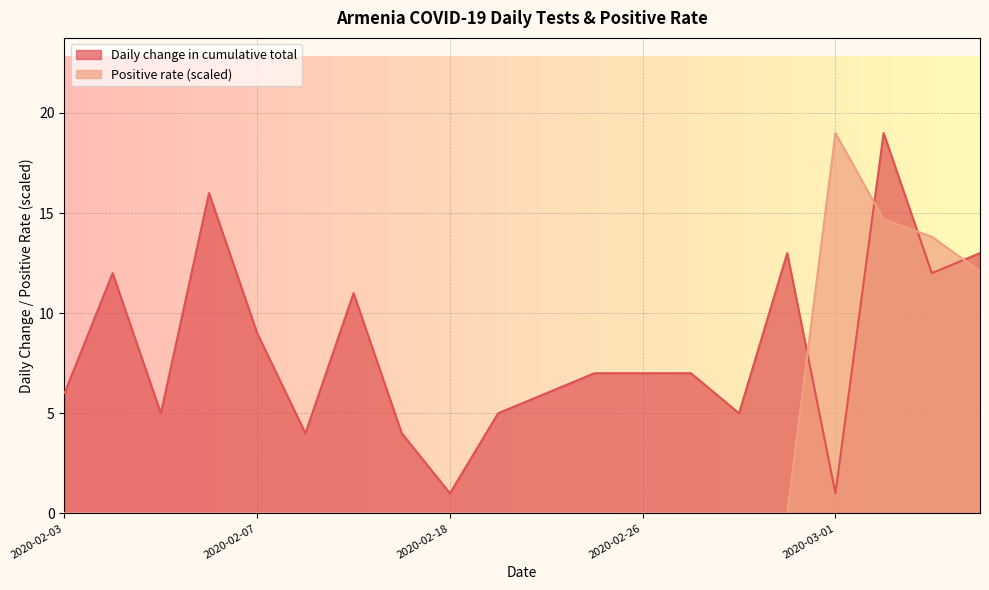

List the labels in order of Positive rate value, smallest first.

2020-02-03, 2020-02-04, 2020-02-05, 2020-02-06, 2020-02-07, 2020-02-10, 2020-02-11, 2020-02-14, 2020-02-18, 2020-02-19, 2020-02-24, 2020-02-25, 2020-02-26, 2020-02-27, 2020-02-28, 2020-02-29, 2020-03-04, 2020-03-03, 2020-03-02, 2020-03-01